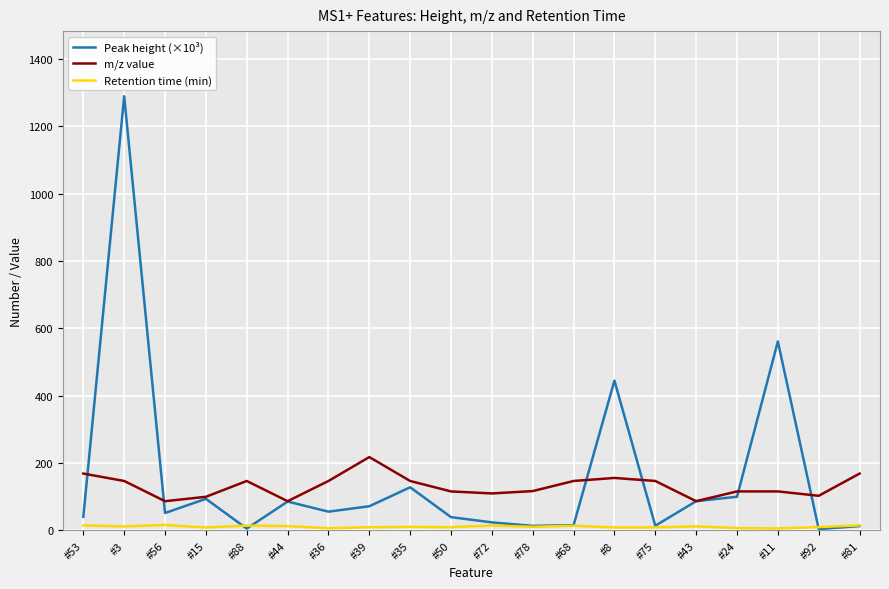

What is the spread (max minus min) of values at #53?

153.9